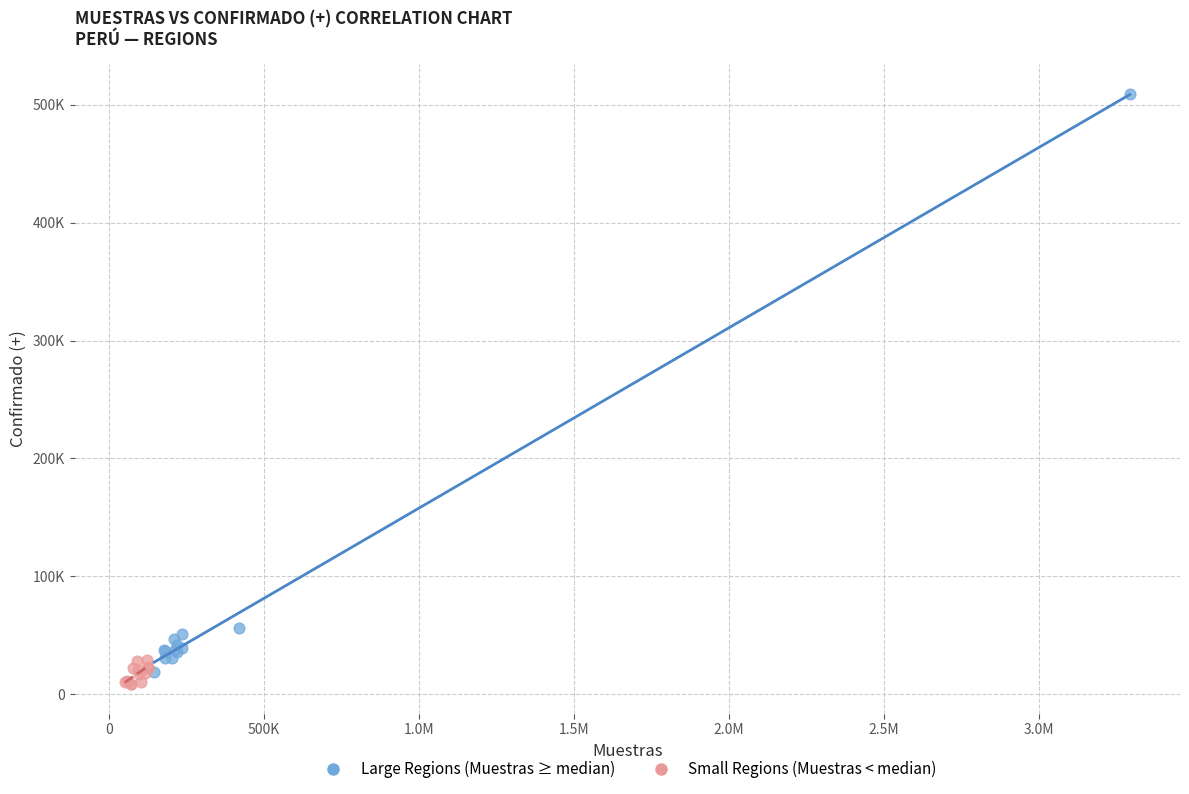

Which series reaches the minimum Y coordinate?

Small Regions (Muestras < median)